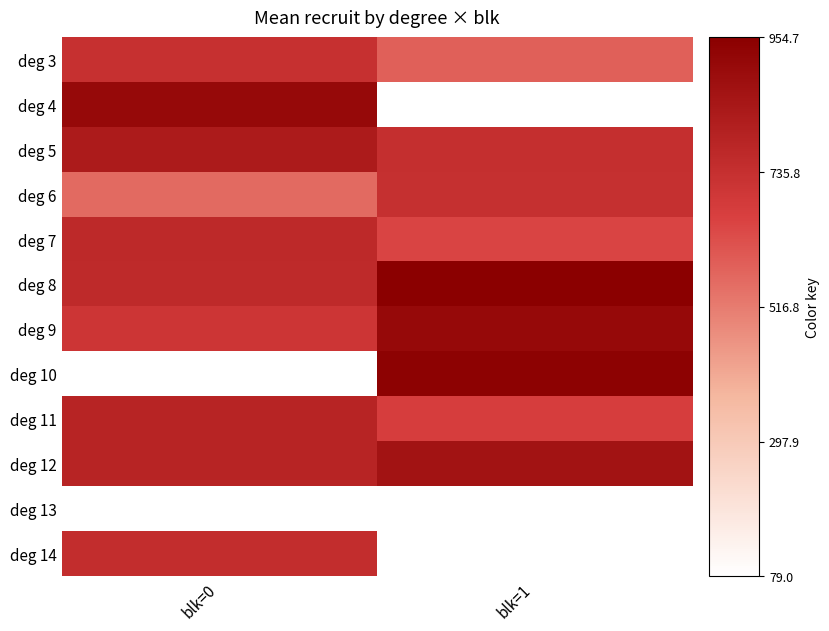

At which category does the chart reach its peak across all series?

blk=1